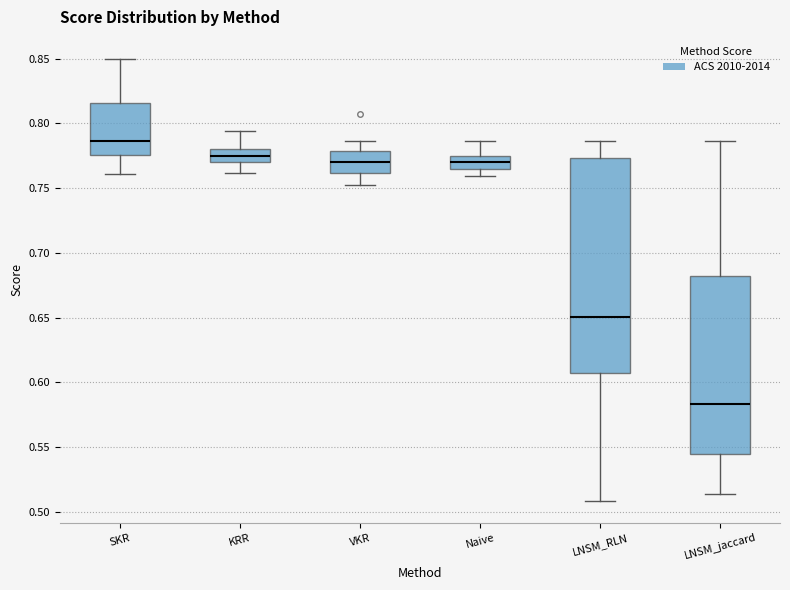

Reading left to right, read every box against the y-axis: the position of its median line, the range the box covers, and the ends of its whiskers. The values are not printed on the chart, so give them approximately, as read against the axis.

SKR: median 0.785, box 0.775 to 0.815, whiskers 0.760 to 0.850
KRR: median 0.775, box 0.770 to 0.780, whiskers 0.760 to 0.795
VKR: median 0.770, box 0.760 to 0.780, whiskers 0.755 to 0.785
Naive: median 0.770, box 0.765 to 0.775, whiskers 0.760 to 0.785
LNSM_RLN: median 0.650, box 0.605 to 0.775, whiskers 0.510 to 0.785
LNSM_jaccard: median 0.585, box 0.545 to 0.685, whiskers 0.515 to 0.785